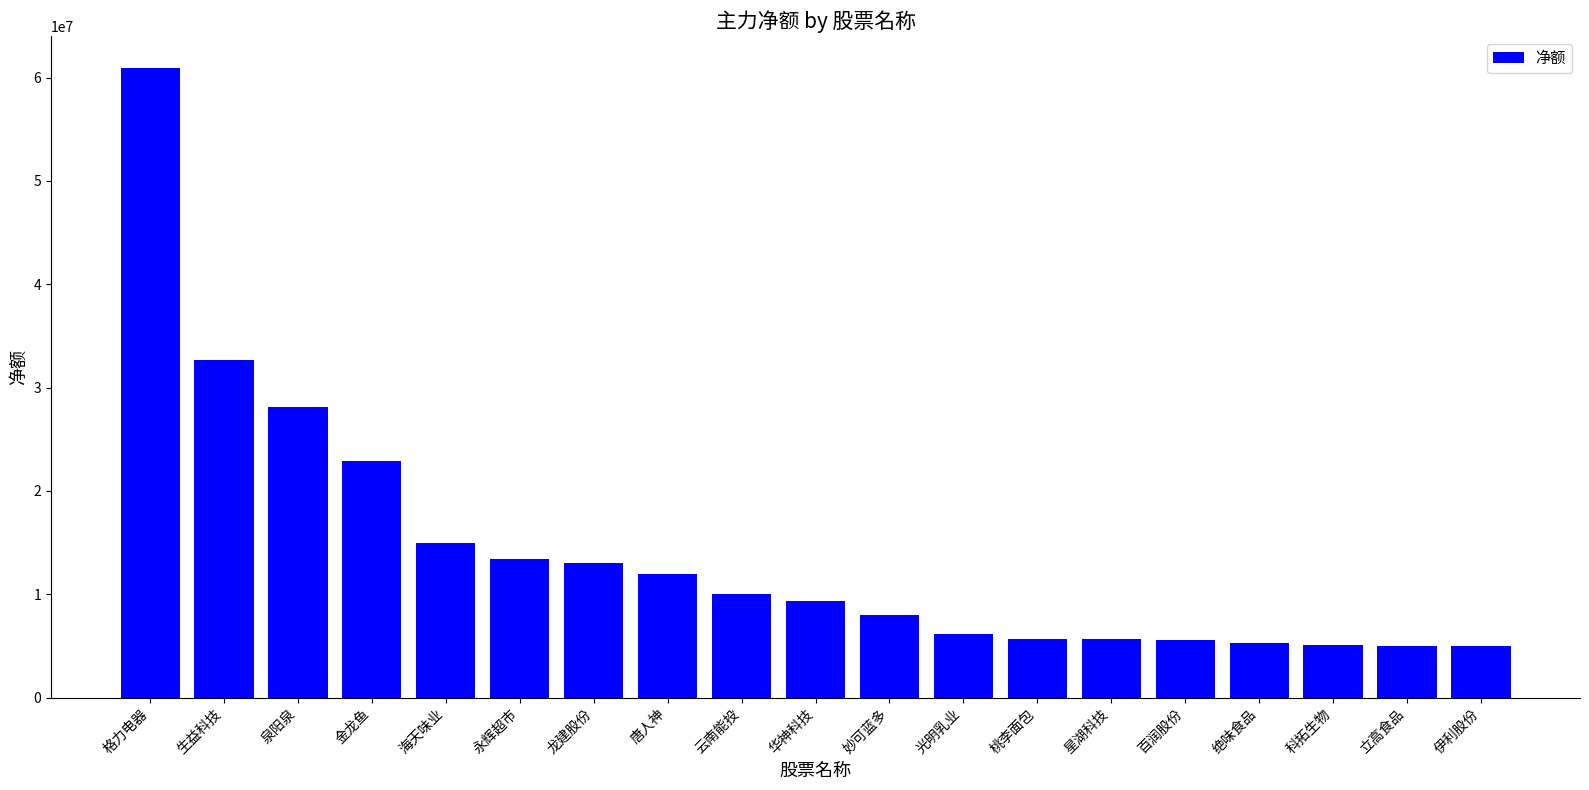

What is the sum of the values at 绝味食品 and 格力电器?

66273756